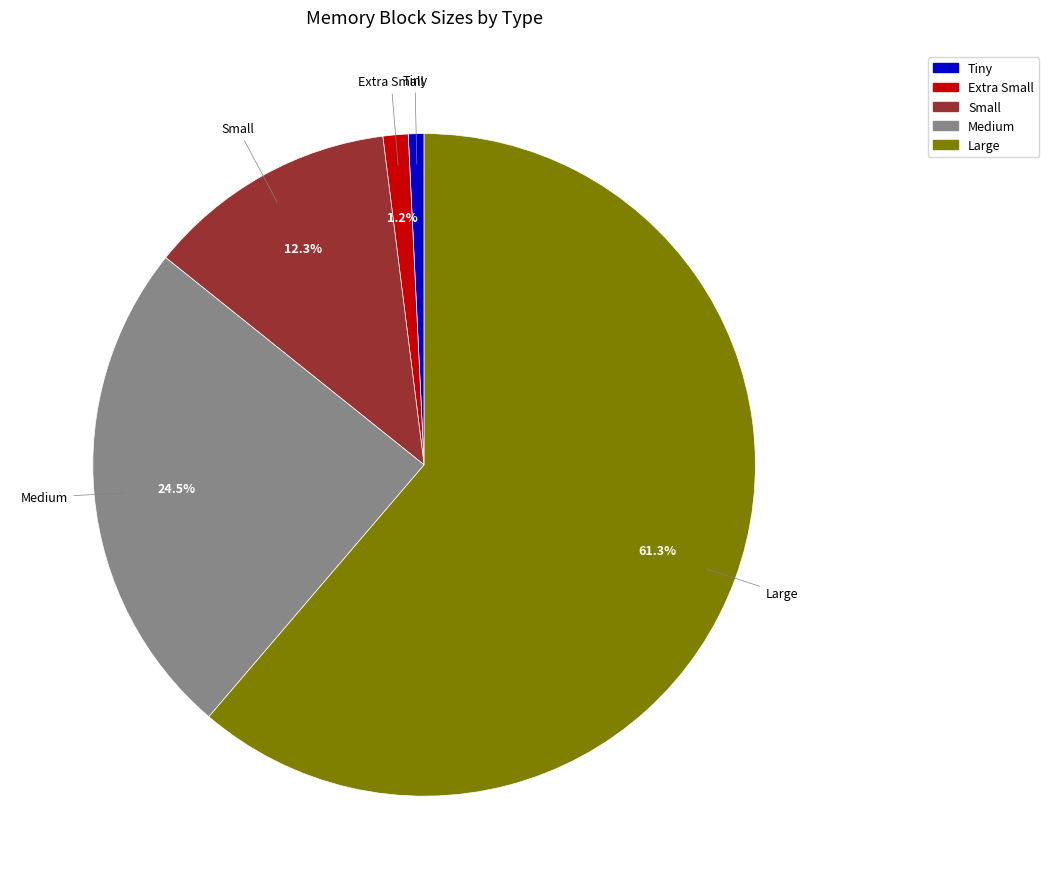

What is the largest slice in the pie chart?

Large